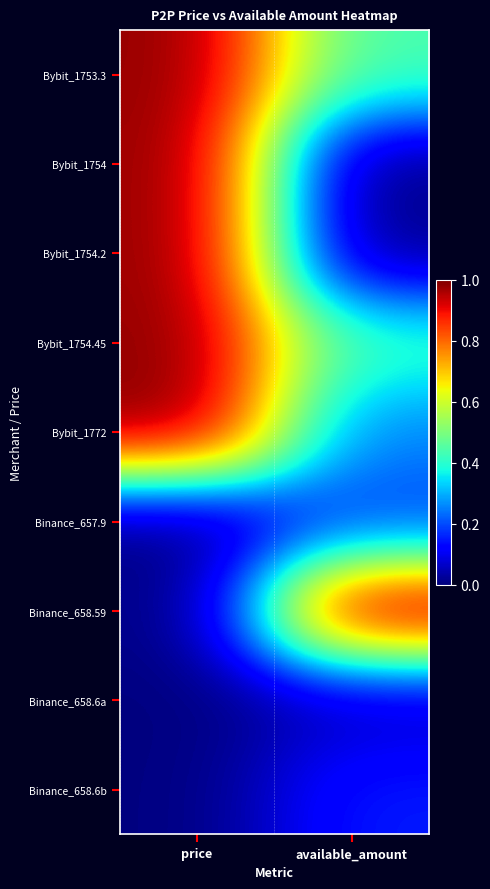

What is the total value across all series at available_amount?

2.5